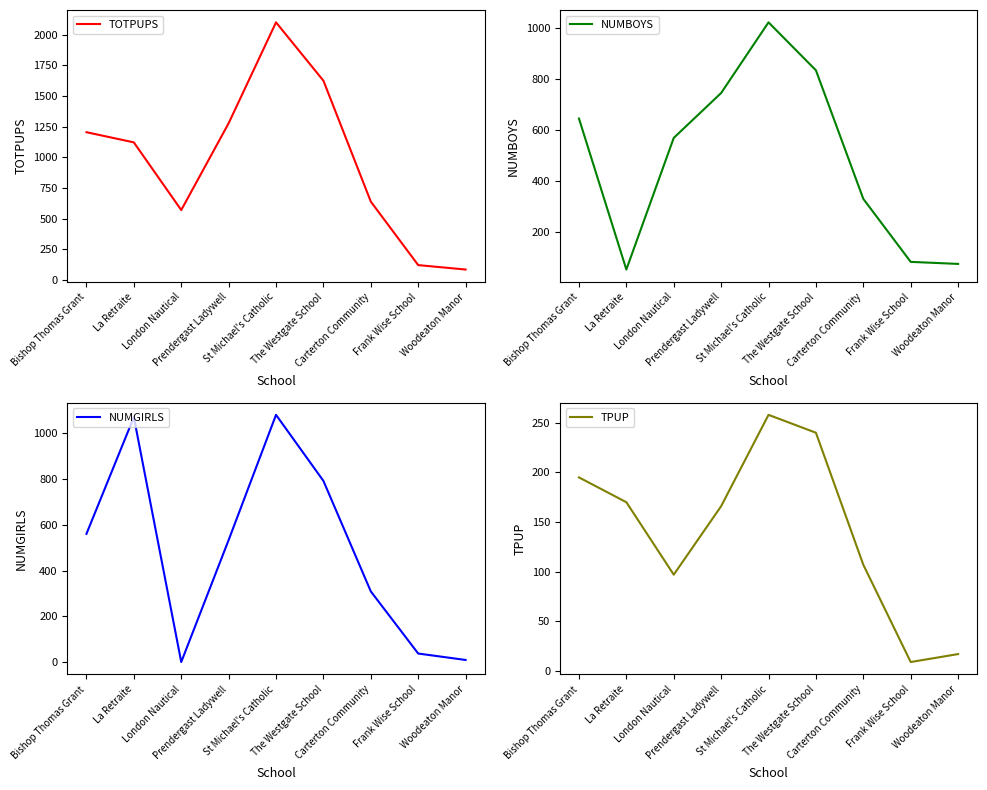

What is the minimum value shown in the chart?

1